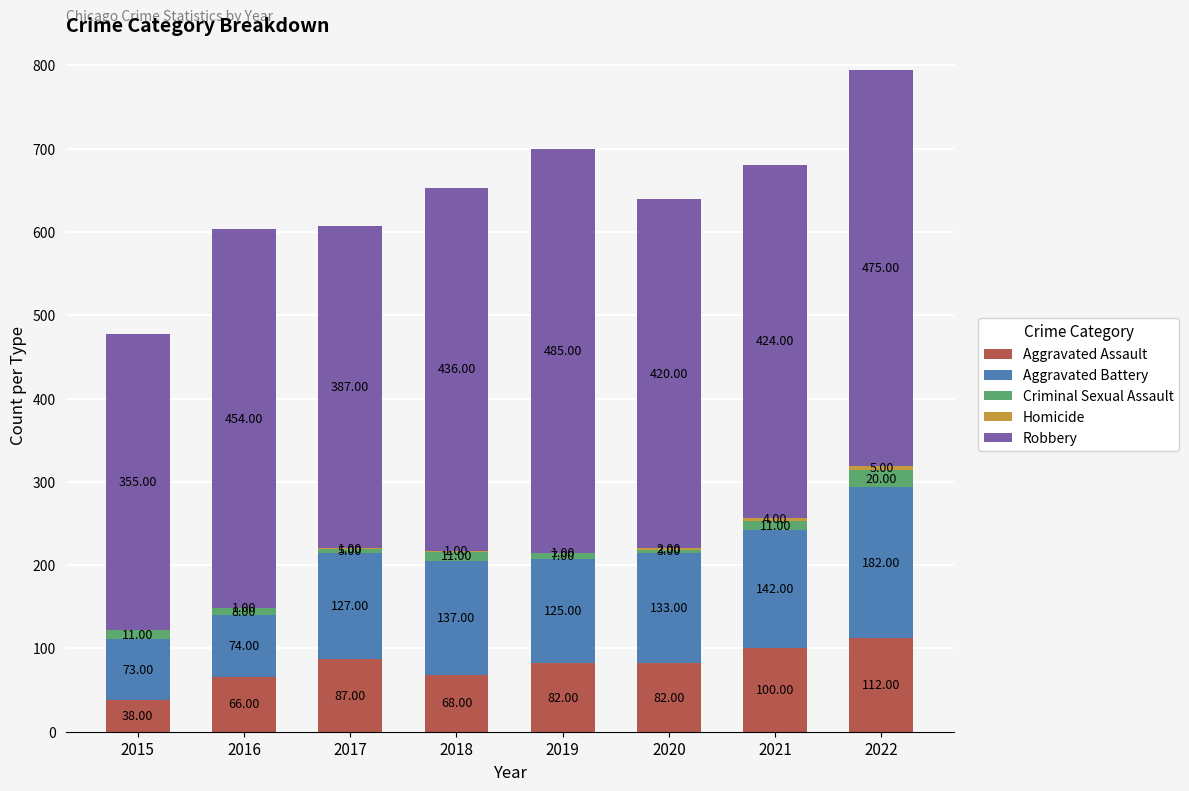

At which category is the sum across all series the highest?

2022